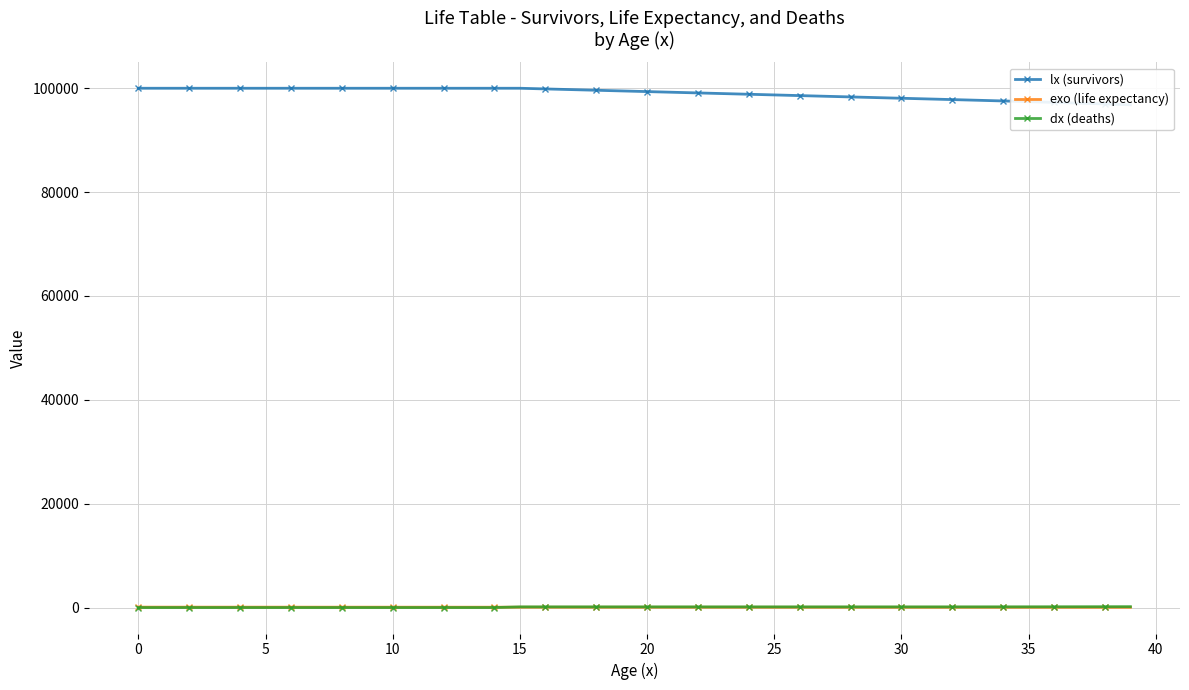

What is the spread (max minus min) of values at 29?

98150.0